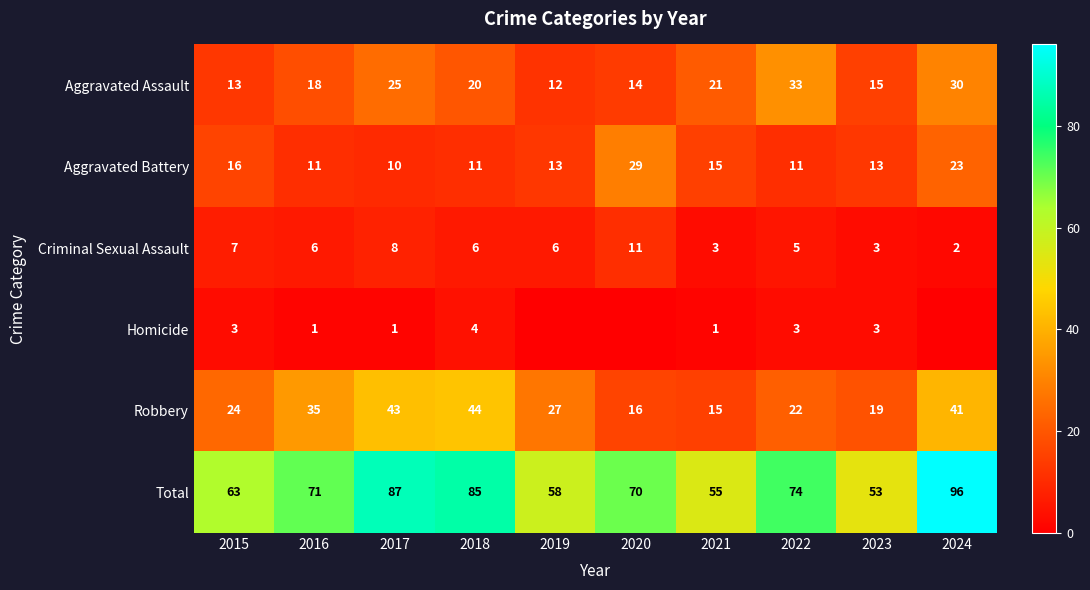

Which series has the widest spread of values?

Total